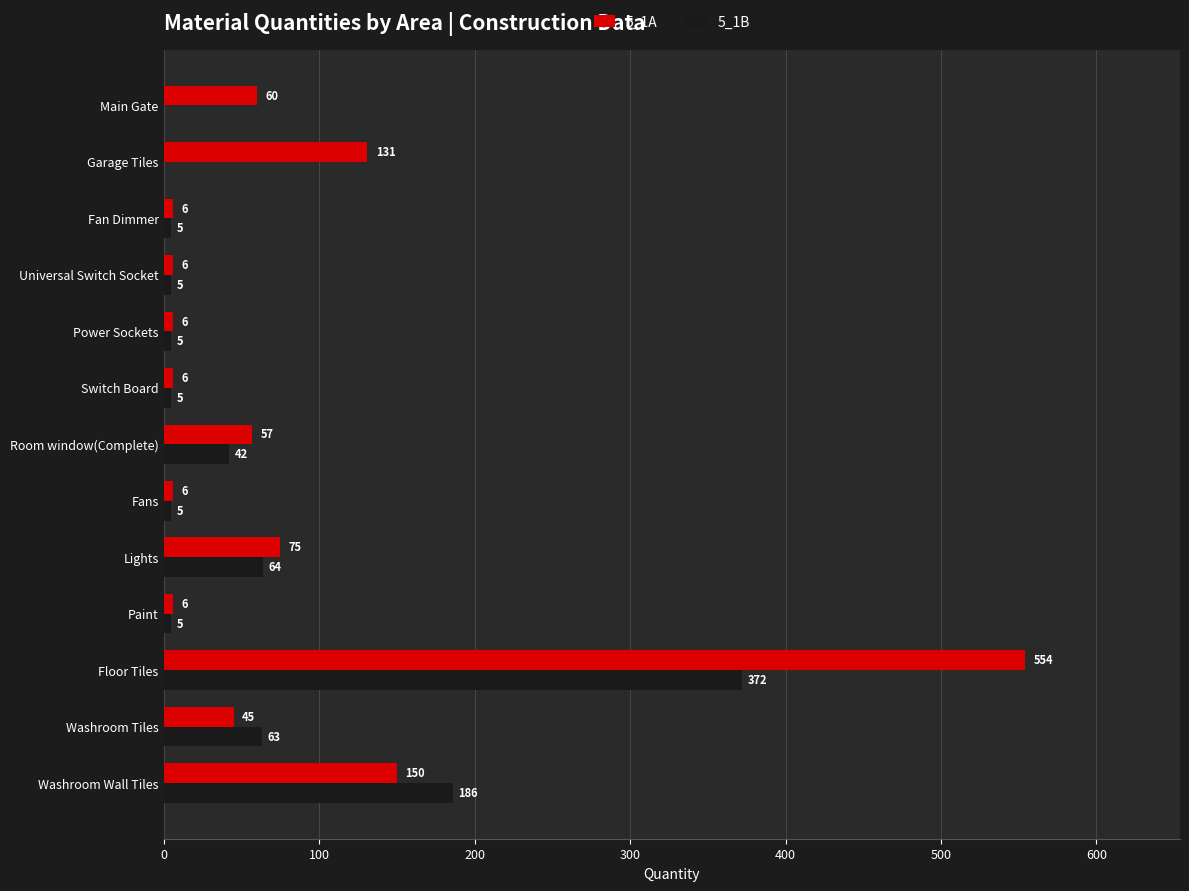

What is the sum of all 5_1A values?

1108